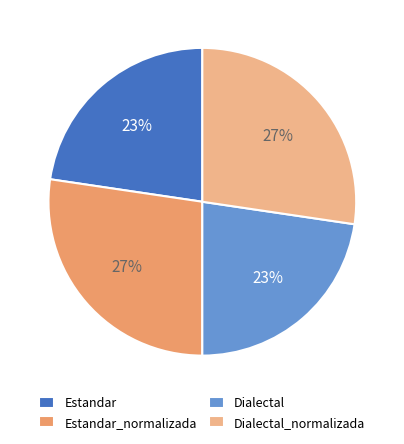

Is there any slice that represents more than half of the pie?

No